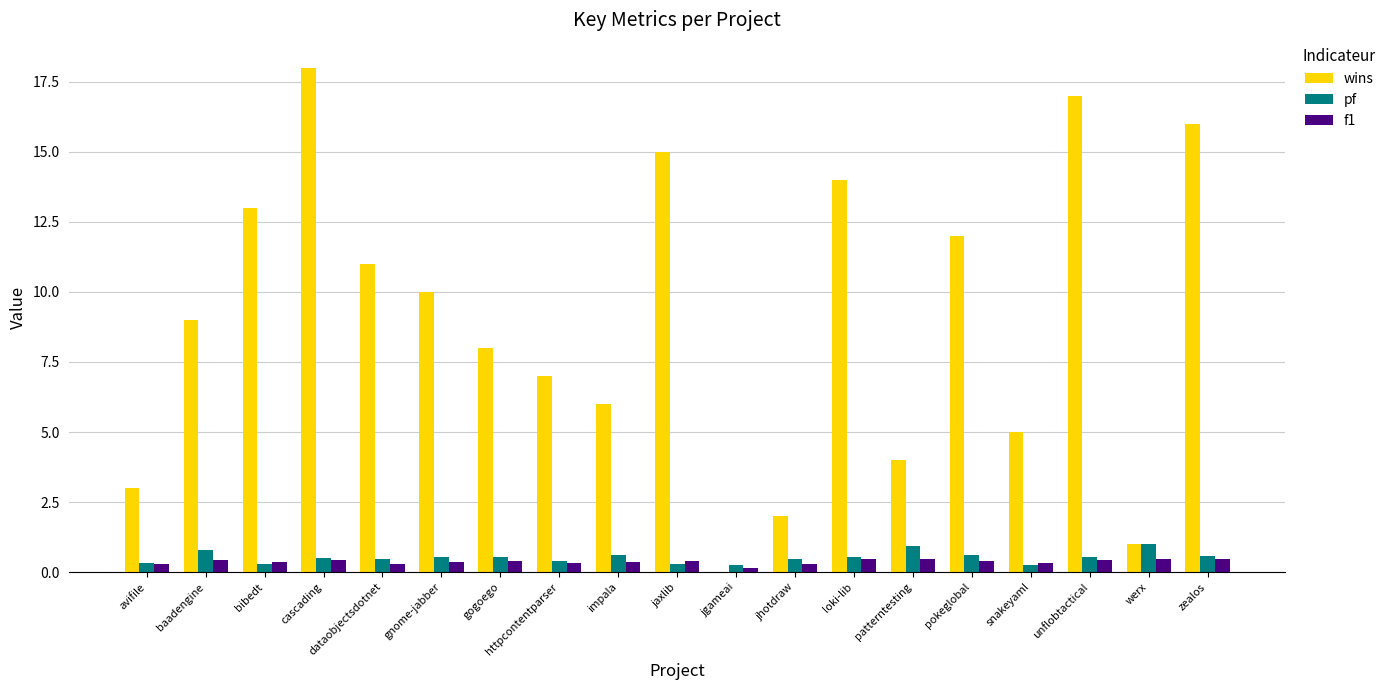

What is the difference between the wins values at jgameai and baadengine?

9.0